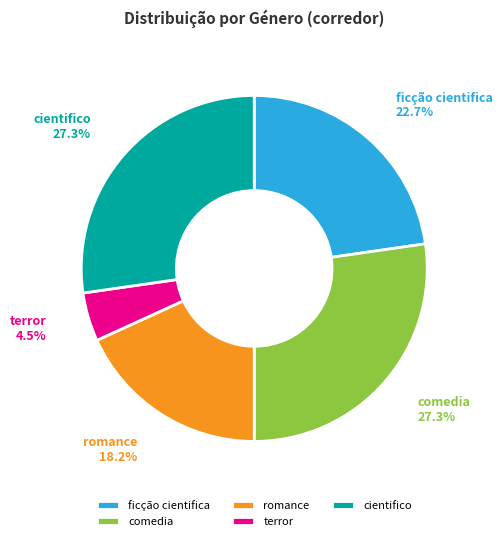

How many slices are in this pie chart?

5